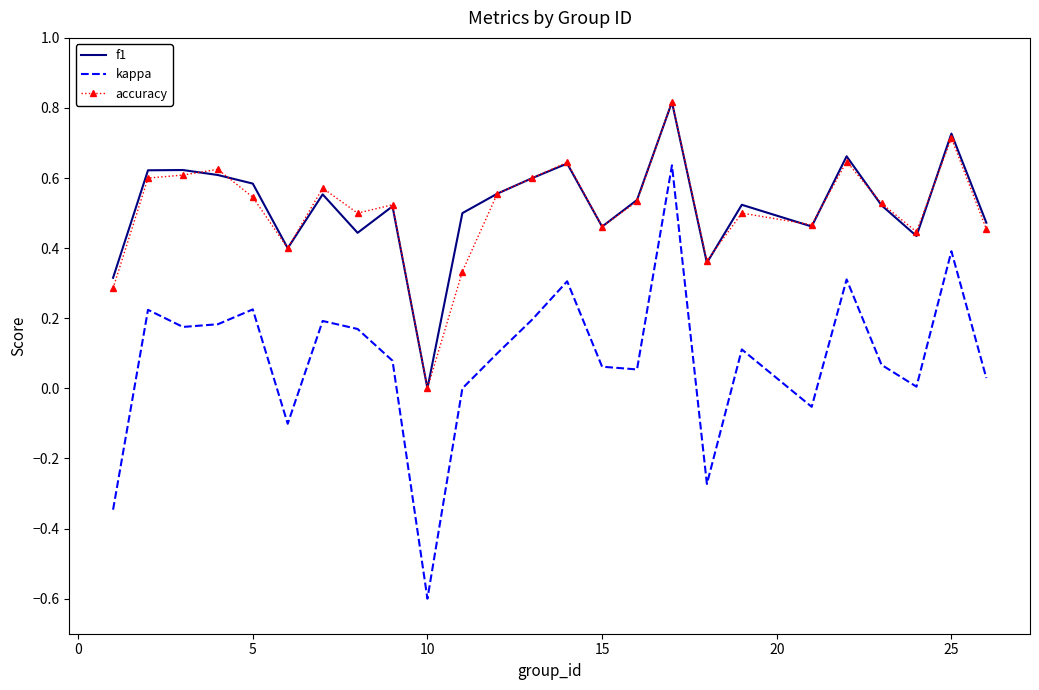

True or false: kappa and accuracy intersect in this chart.

False